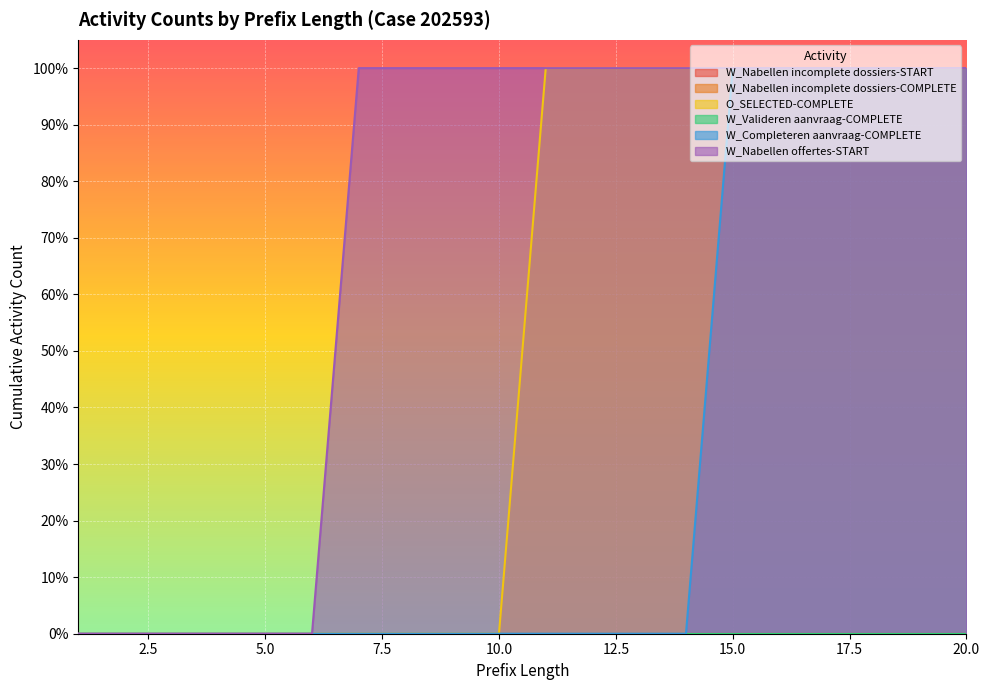

Does the chart display data point markers on the line(s)?

No